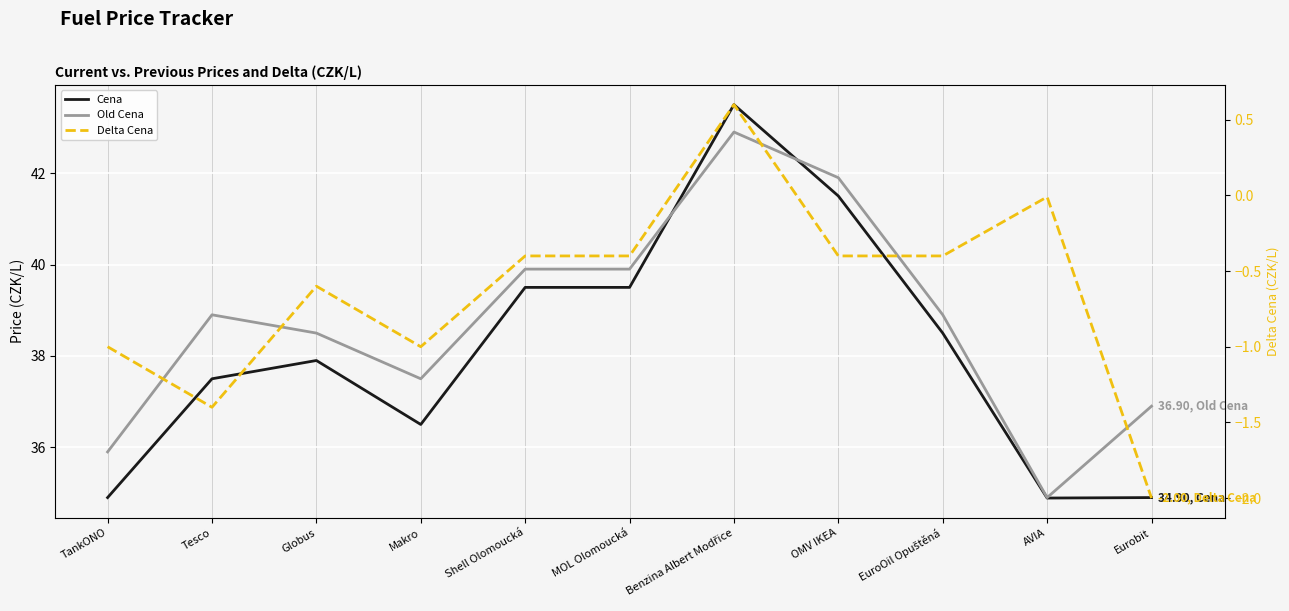

What is the label of the 6th point from the right?

MOL Olomoucká